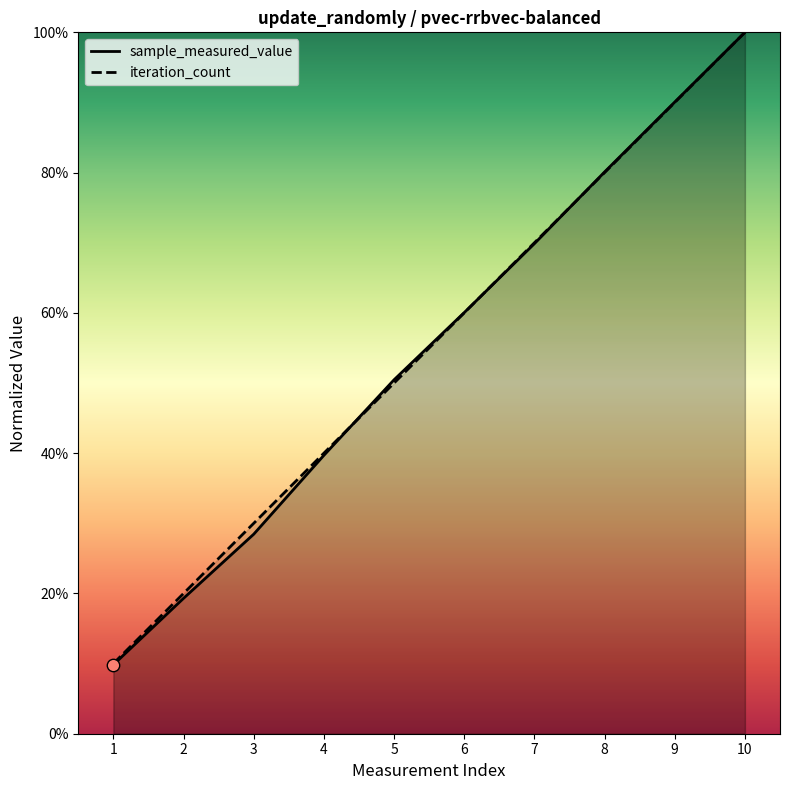

Which series reaches the maximum Y coordinate?

sample_measured_value